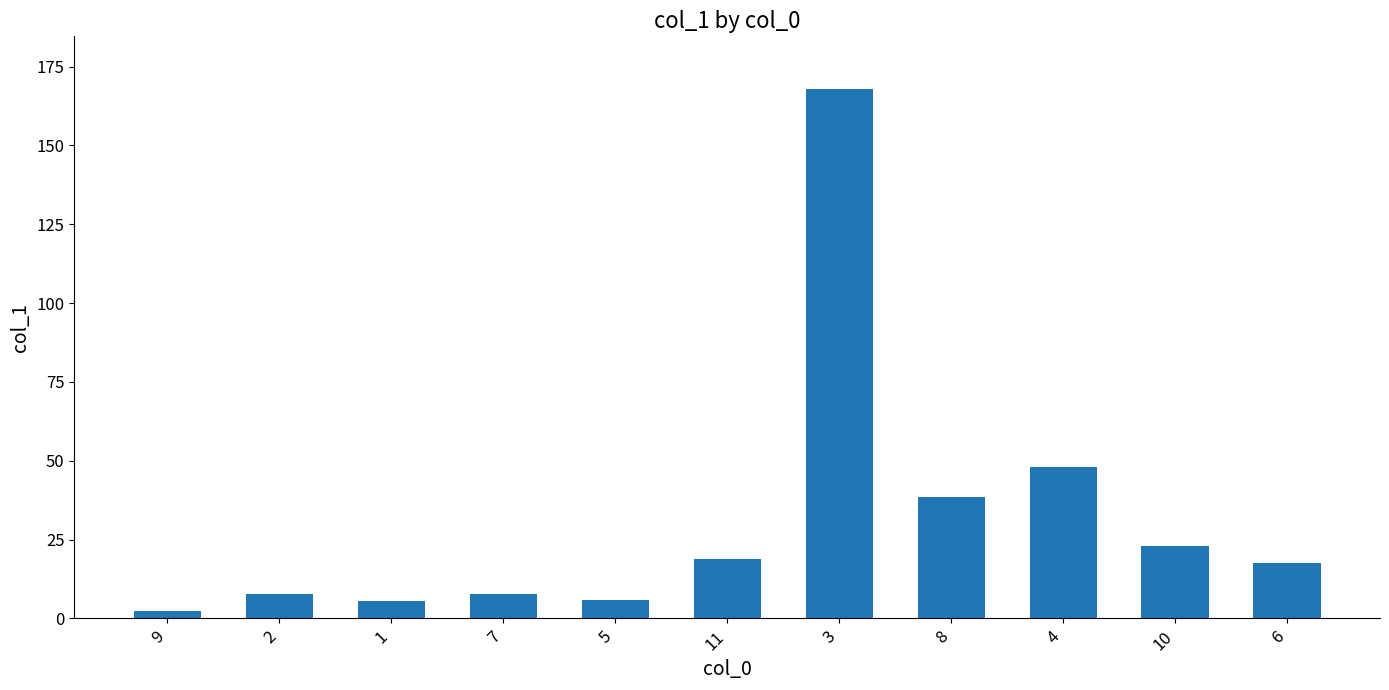

At which label is the value closest to 85?

4